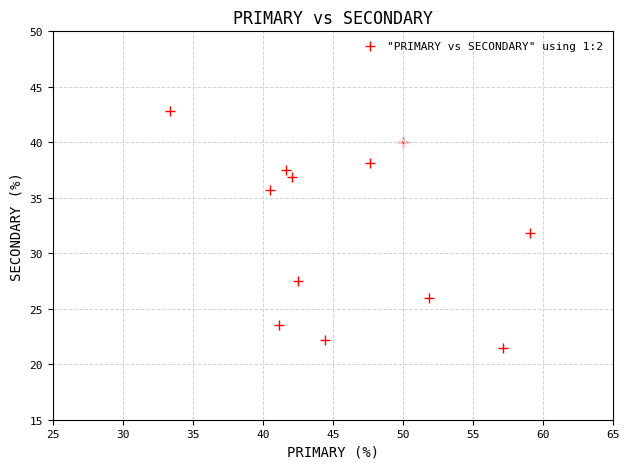

What is the average X value?

46.0